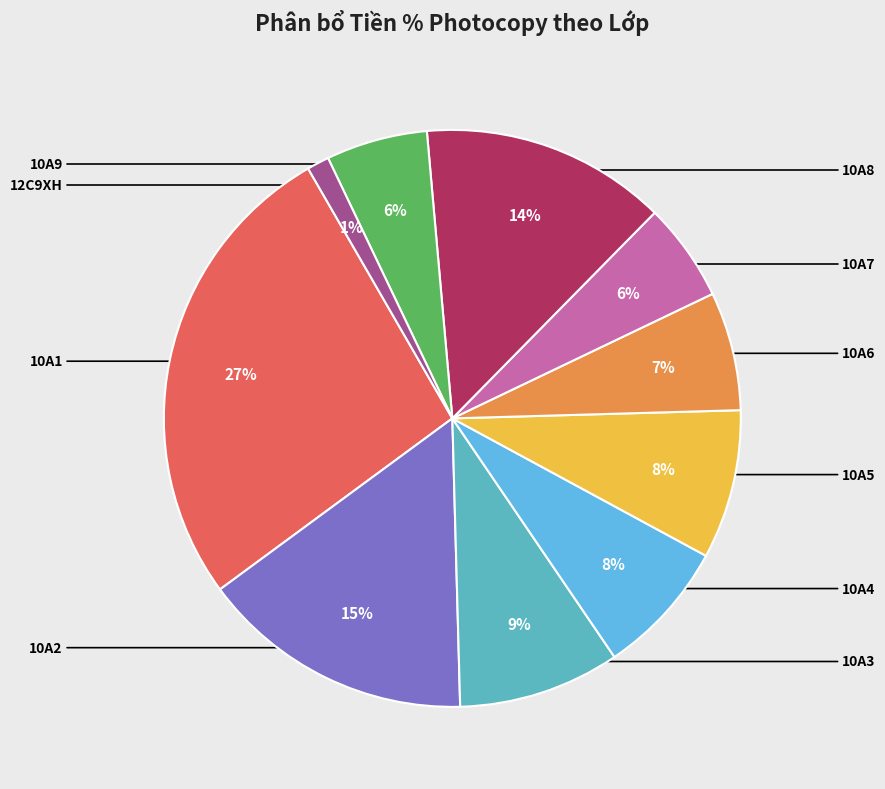

To the nearest percent, what is the average slice percentage?

10%